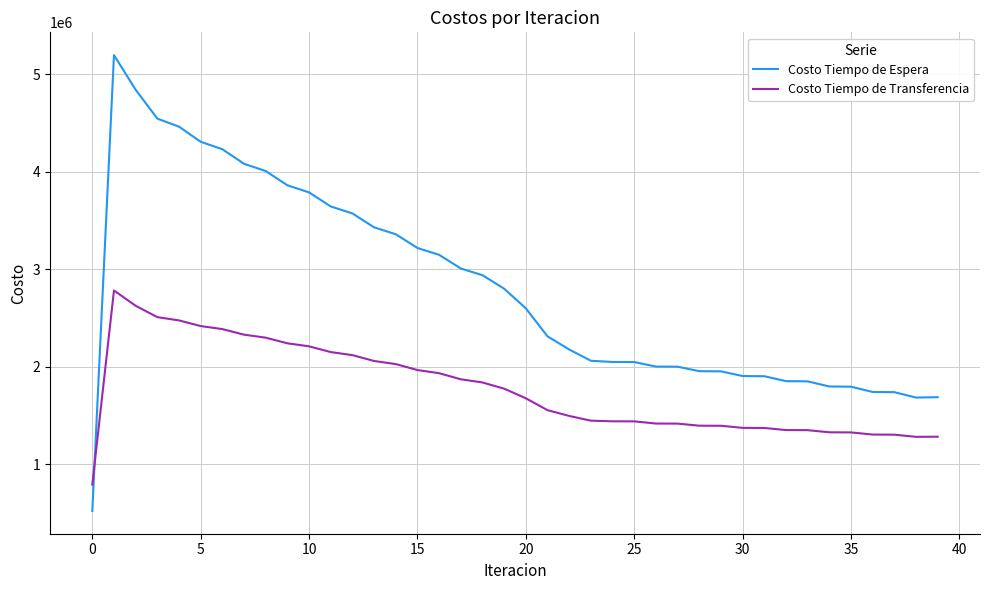

What is the greatest value displayed?

5195725.3